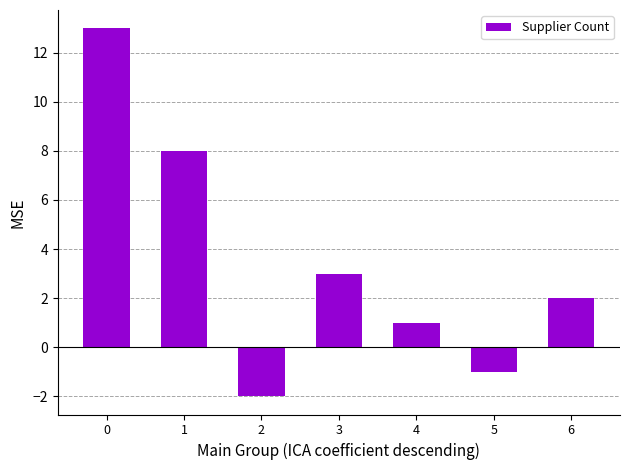

The value at 5 is 0. True or false?

False